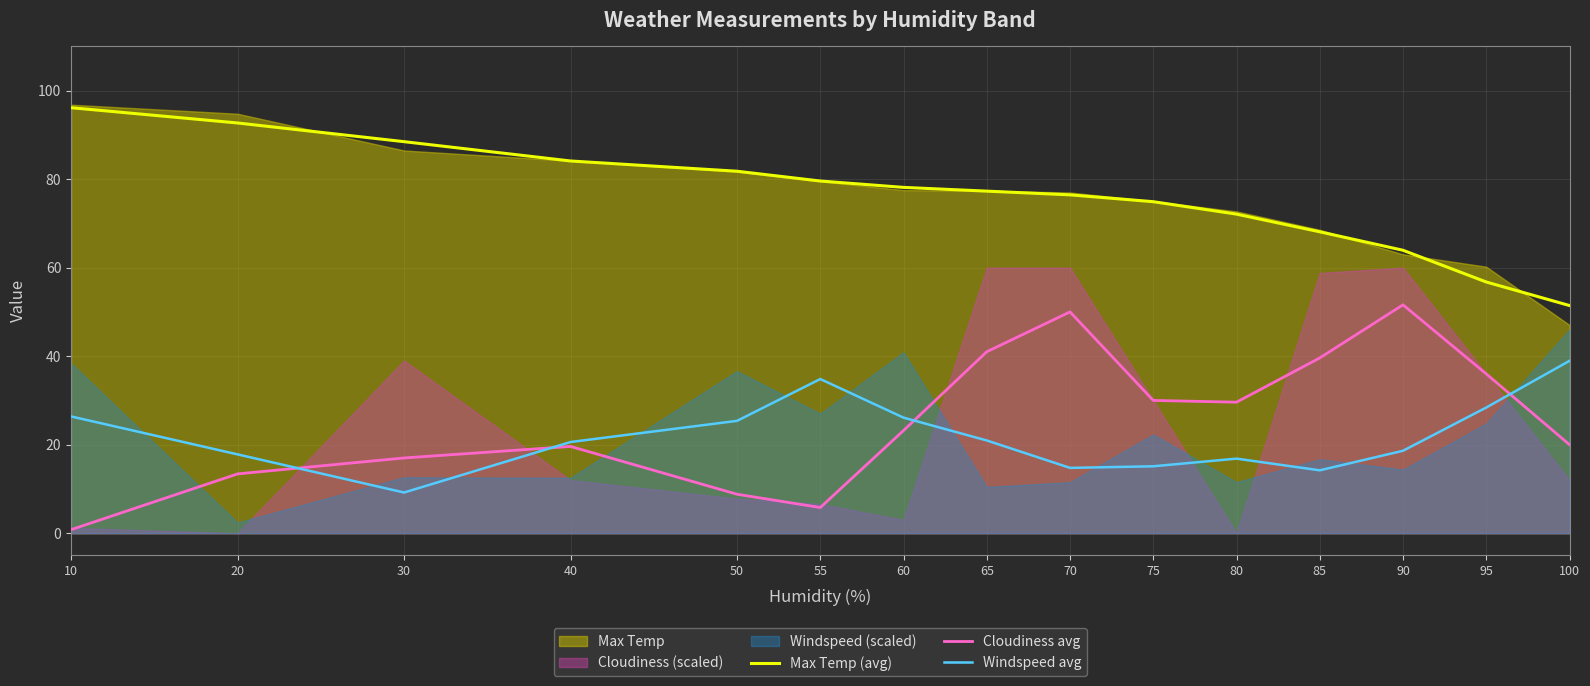

Between 60 and 85, which series saw the biggest shift?

Cloudiness avg